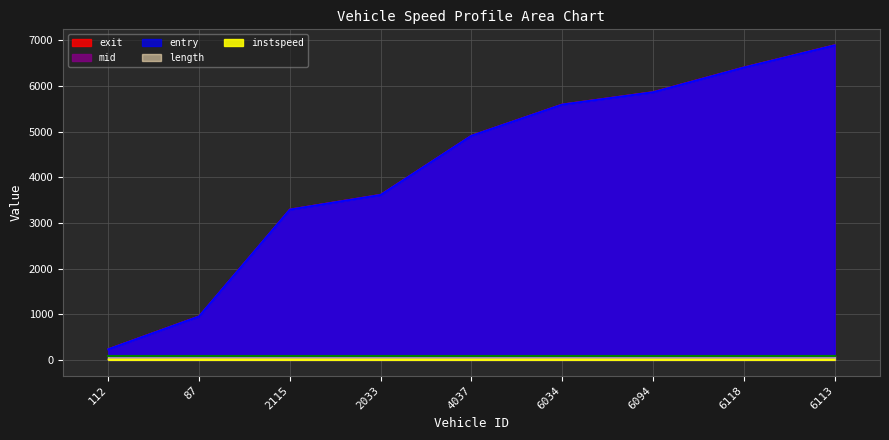

What is the highest value of the entry series?

6889.7